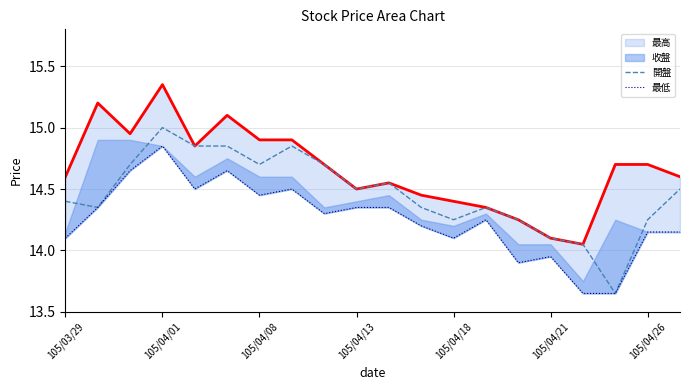

True or false: 開盤 has a value of 4.2 at 105/04/08.

False